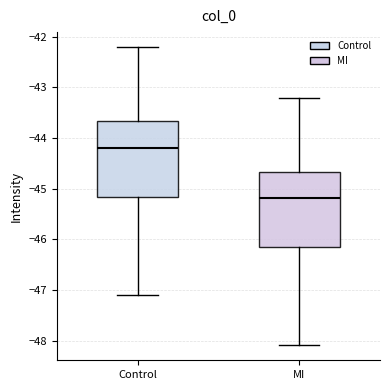

Where does the median line of the box for MI sit on the y-axis? The values are not printed on the chart, so give them approximately, as read against the axis.

-45.2